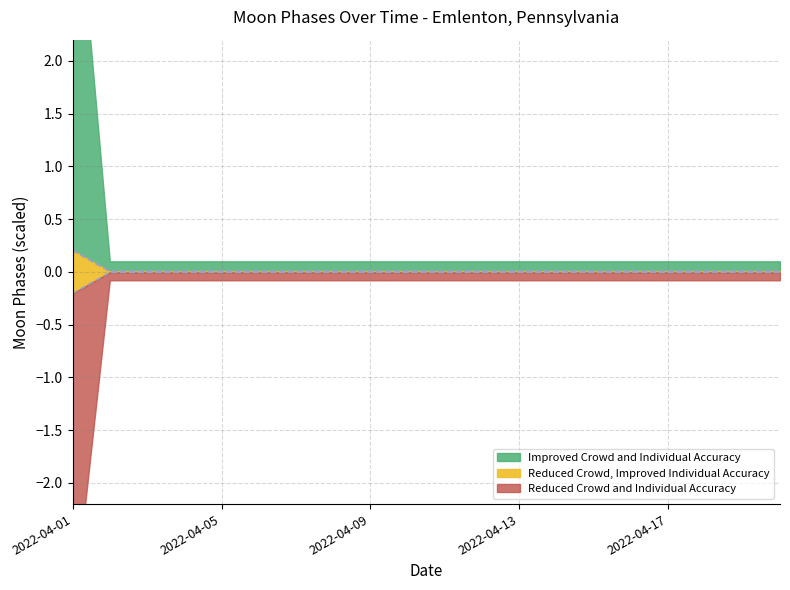

Does the chart display data point markers on the line(s)?

No